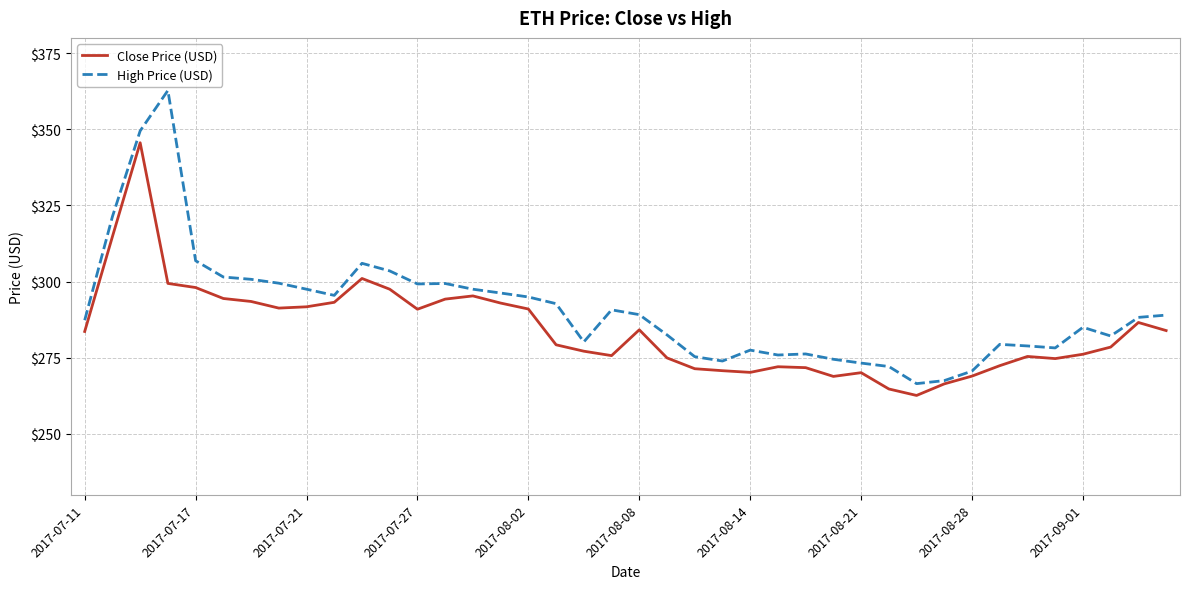

List the series in order of their overall mean, lowest first.

Close Price (USD), High Price (USD)